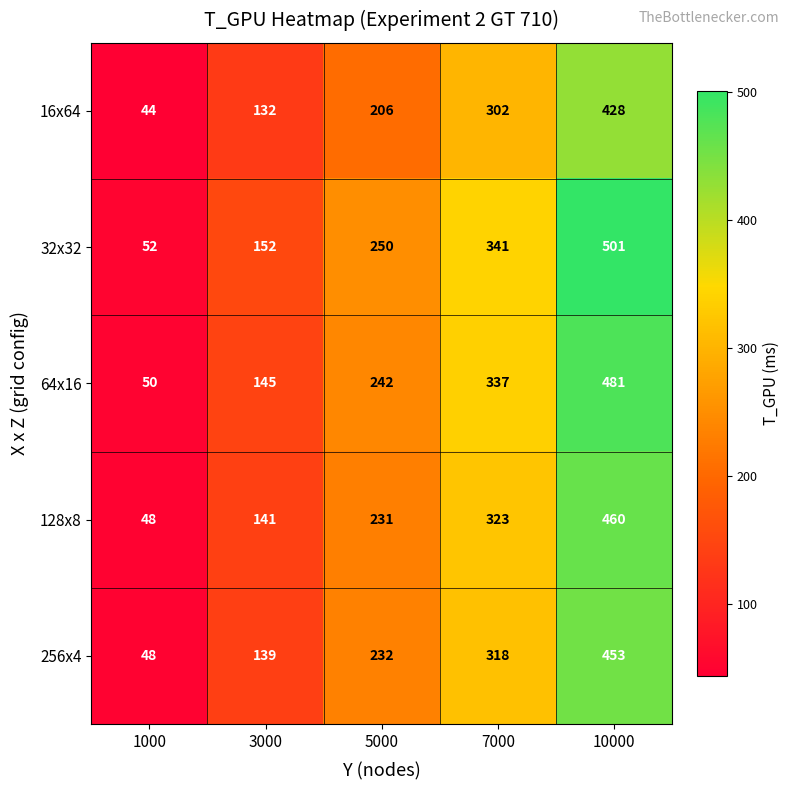

True or false: 64x16 has a value of 825 at 10000.

False